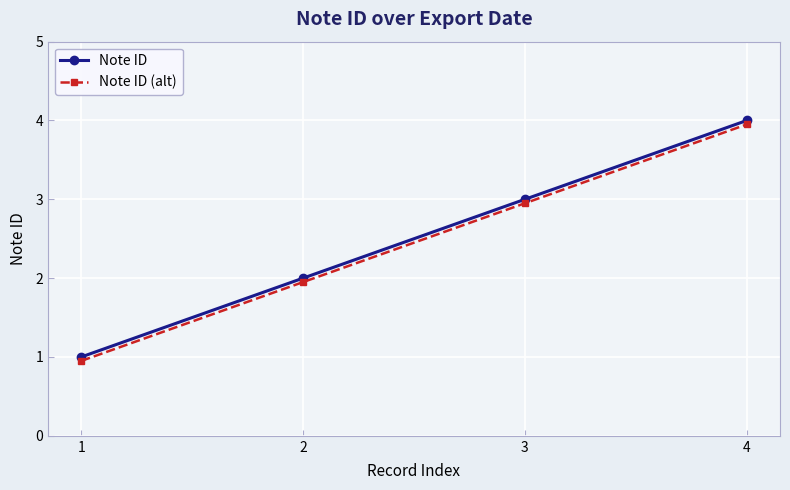

At which category is the sum across all series the highest?

4